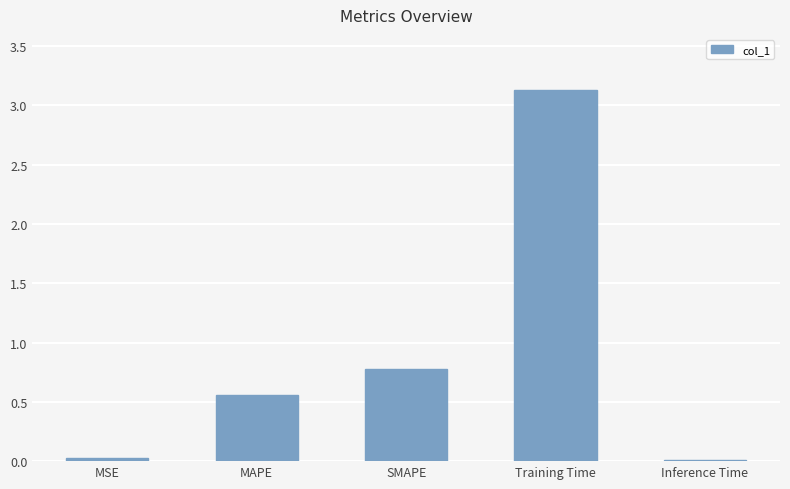

What is the greatest value displayed?

3.1